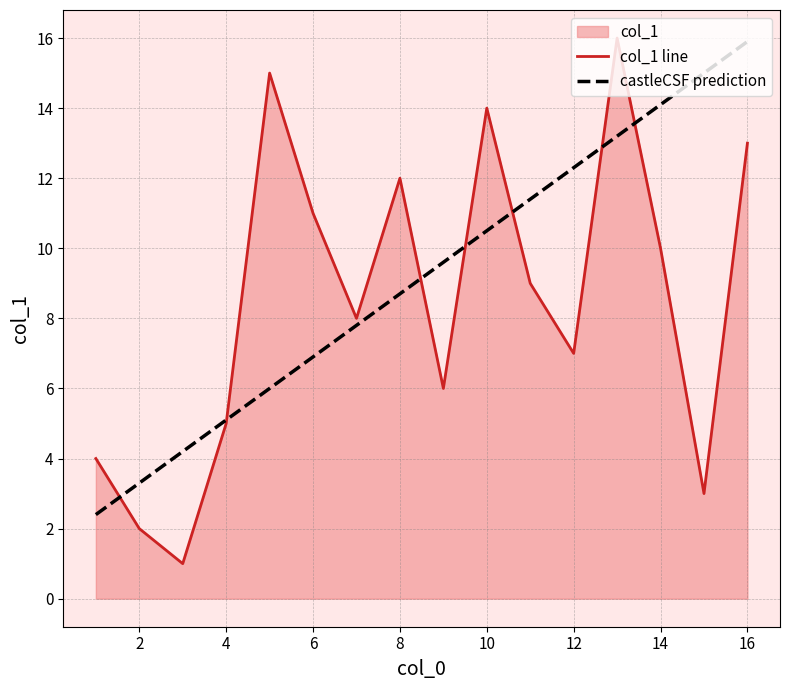

Rank the categories by value from lowest to highest.

3, 2, 15, 1, 4, 9, 12, 7, 11, 14, 6, 8, 16, 10, 5, 13